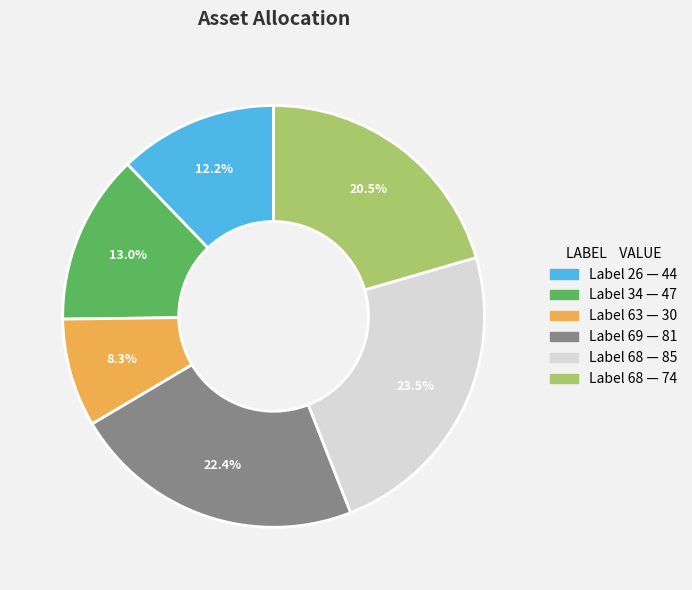

Is there any slice that represents more than half of the pie?

No